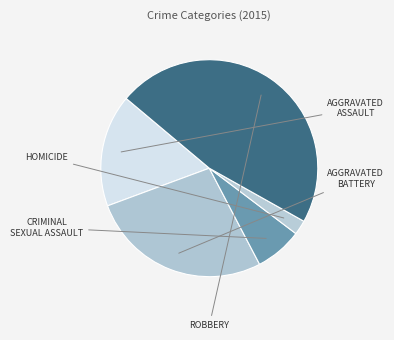

Count the number of slices in the pie.

5